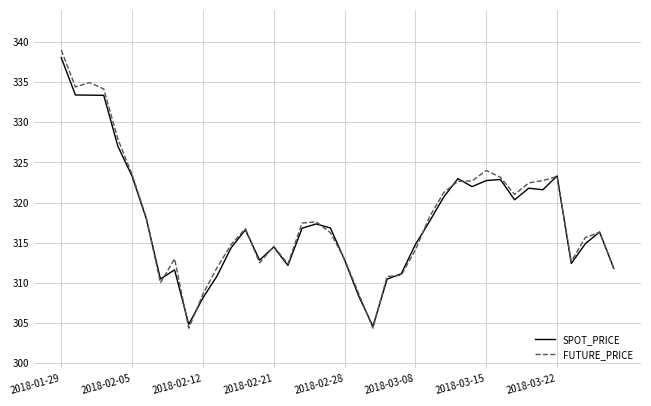

What is the highest value of the FUTURE_PRICE series?

339.0